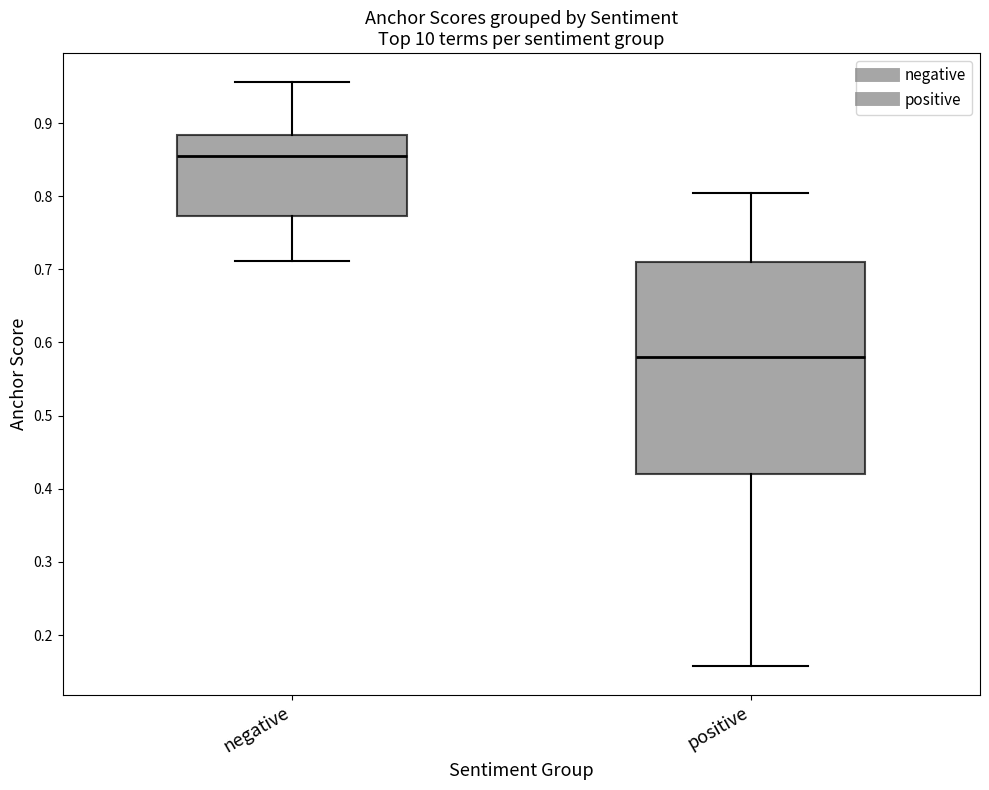

Comparing the boxes themselves (not the whiskers), which one is the tallest?

positive